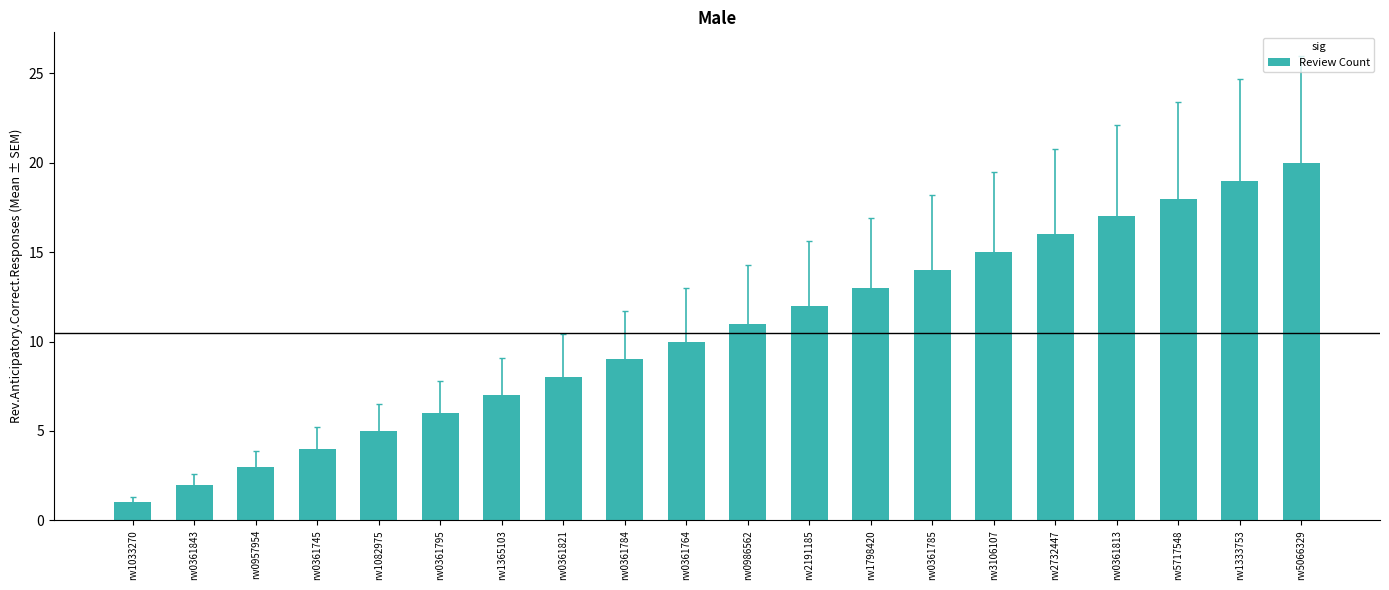

Which has a higher value, rw1082975 or rw0361764?

rw0361764